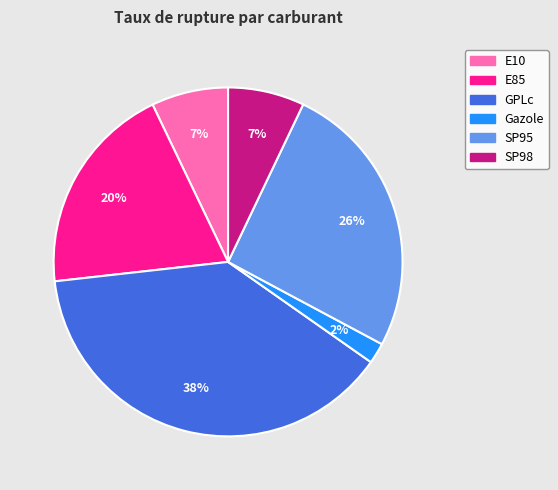

To the nearest percent, what percentage of the pie is SP98?

7%